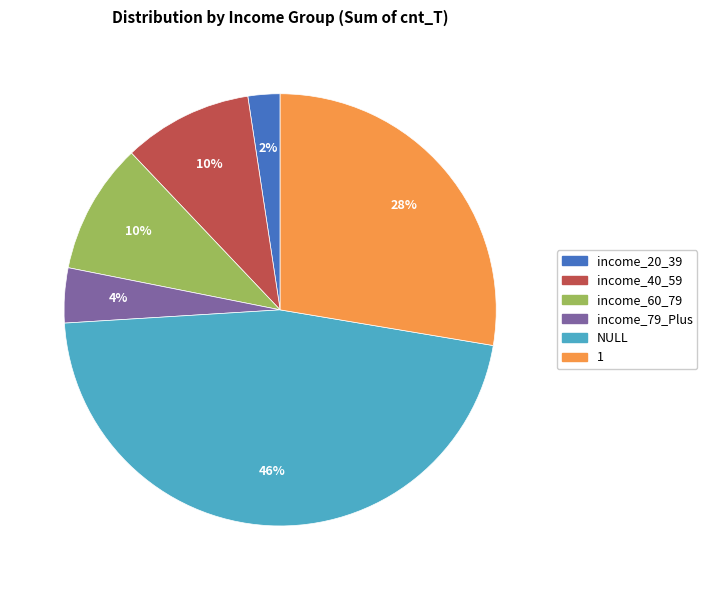

How many segments does this pie chart have?

6